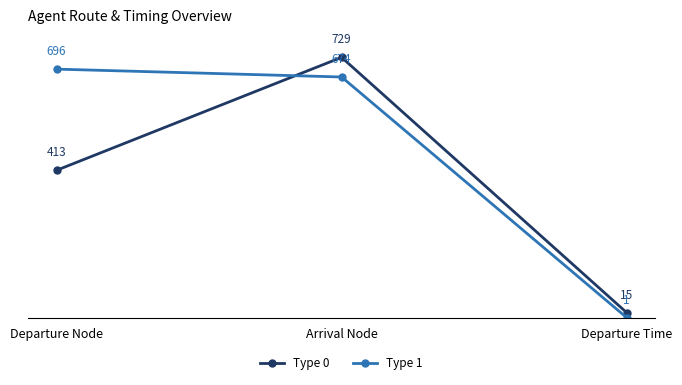

What is the total value across all series at Departure Time?

16